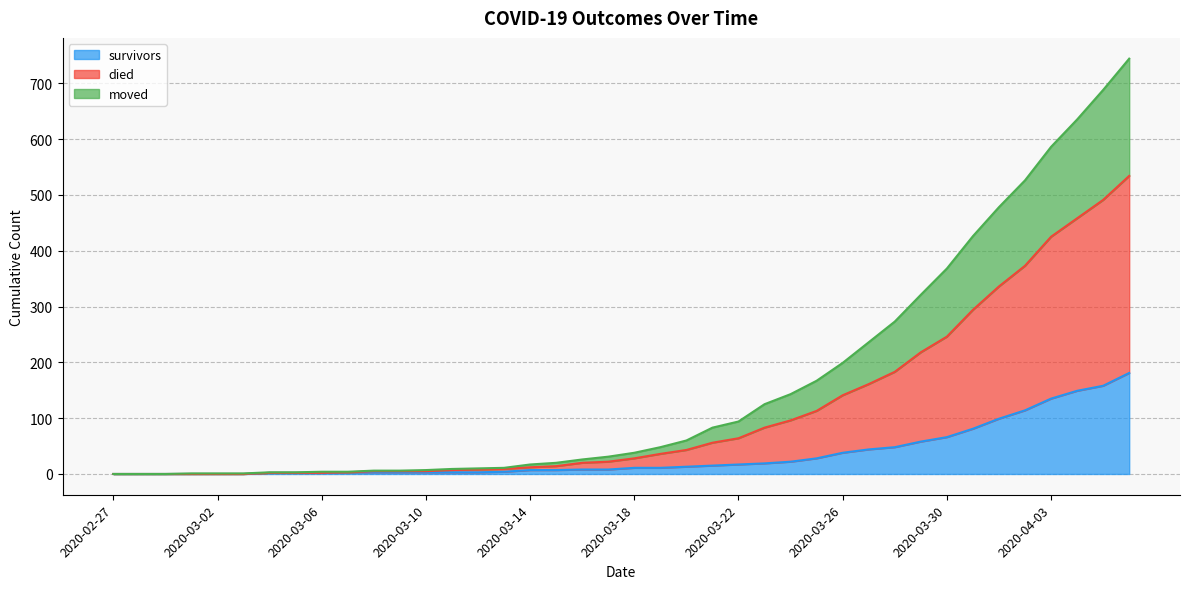

What position from the left is 2020-03-10?

13